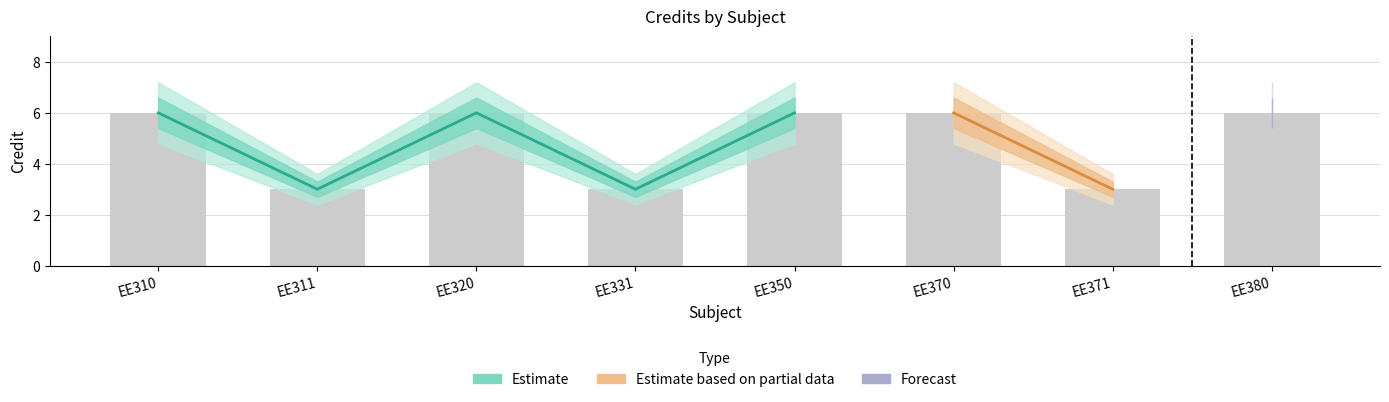

What is the maximum value shown in the chart?

7.2